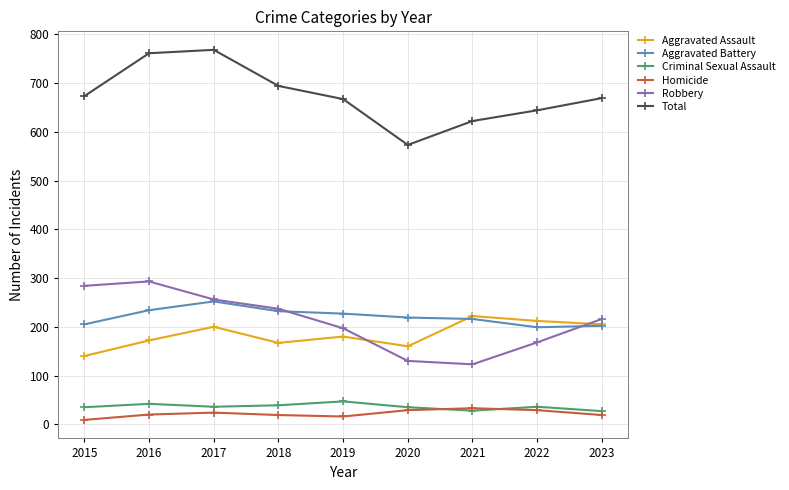

Which category has the highest value across all series?

2017